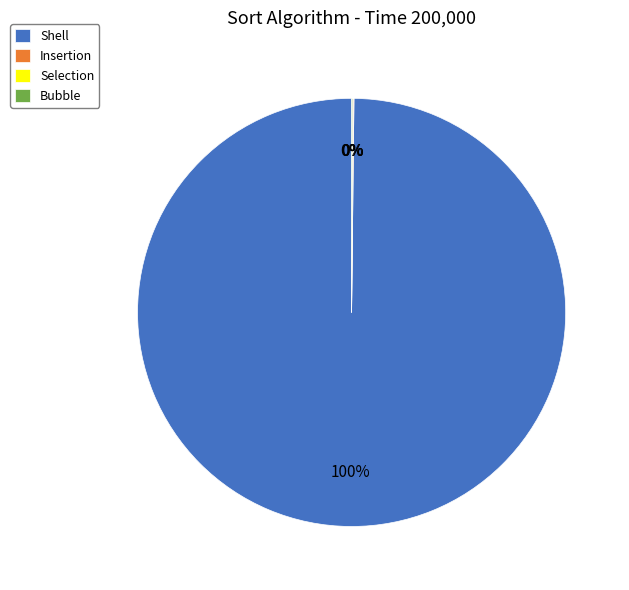

To the nearest percent, what is the difference between the largest and smallest slice percentages?

100%